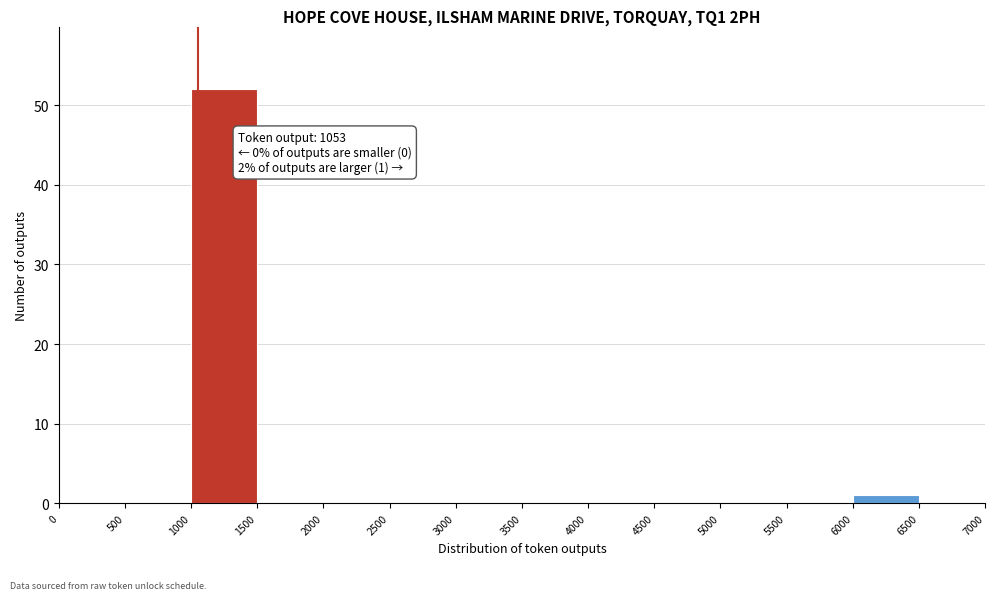

Over which range of the x-axis is the bar tallest?

1000 to 1500